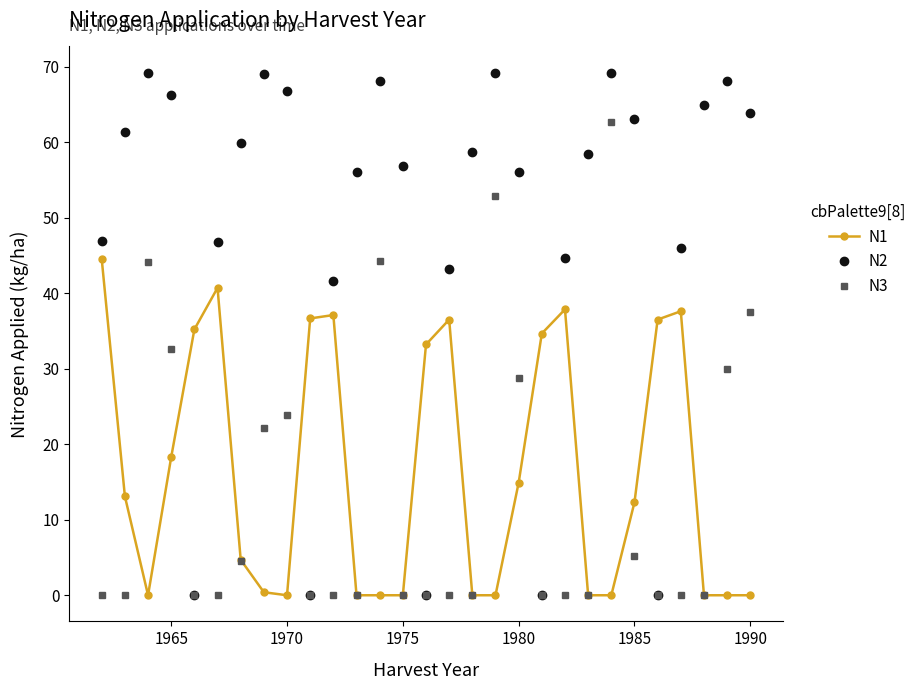

What is the value of the N2 point at the 7th from the left?

59.9